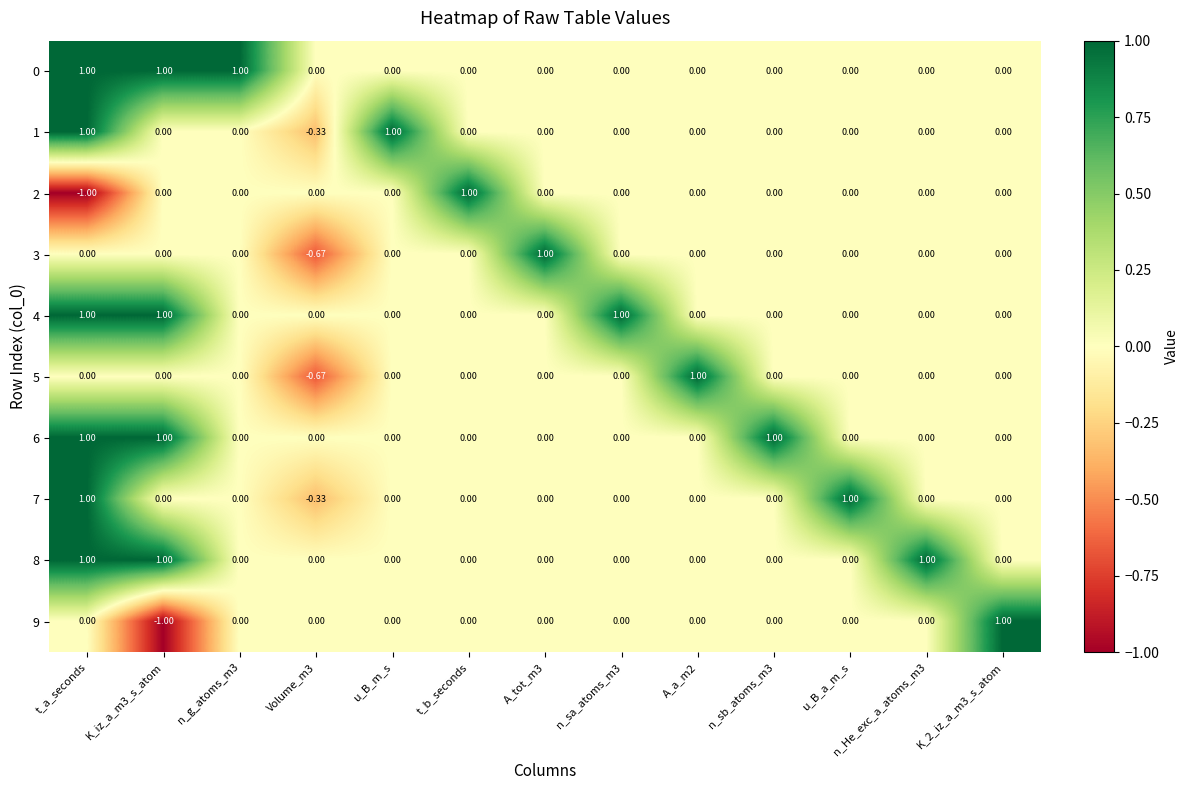

At which category is the sum across all series the highest?

t_a_seconds